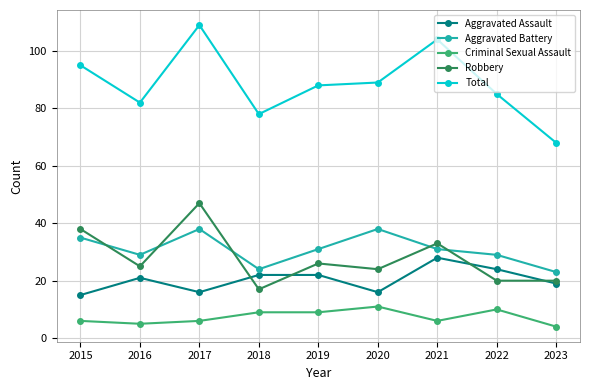

True or false: Total has a value of 42 at 2023.

False